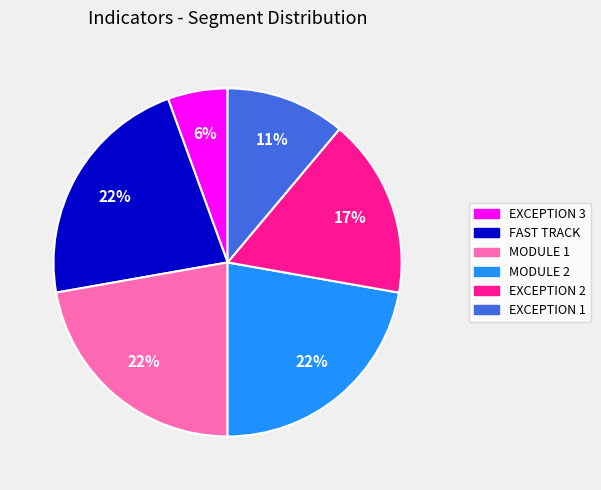

True or false: EXCEPTION 1 accounts for 16% of the total.

False